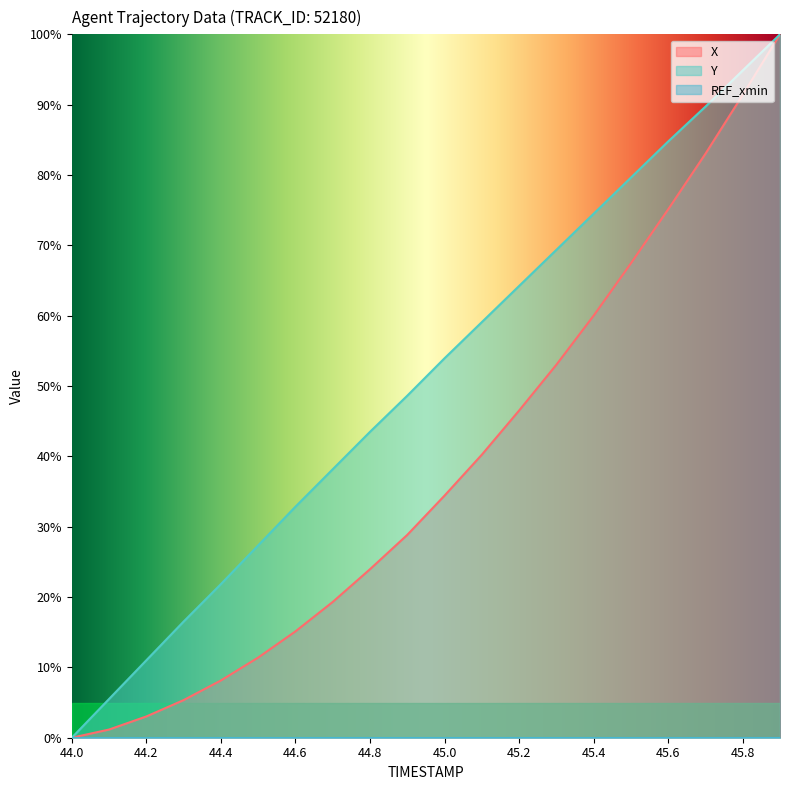

True or false: X and Y intersect in this chart.

False